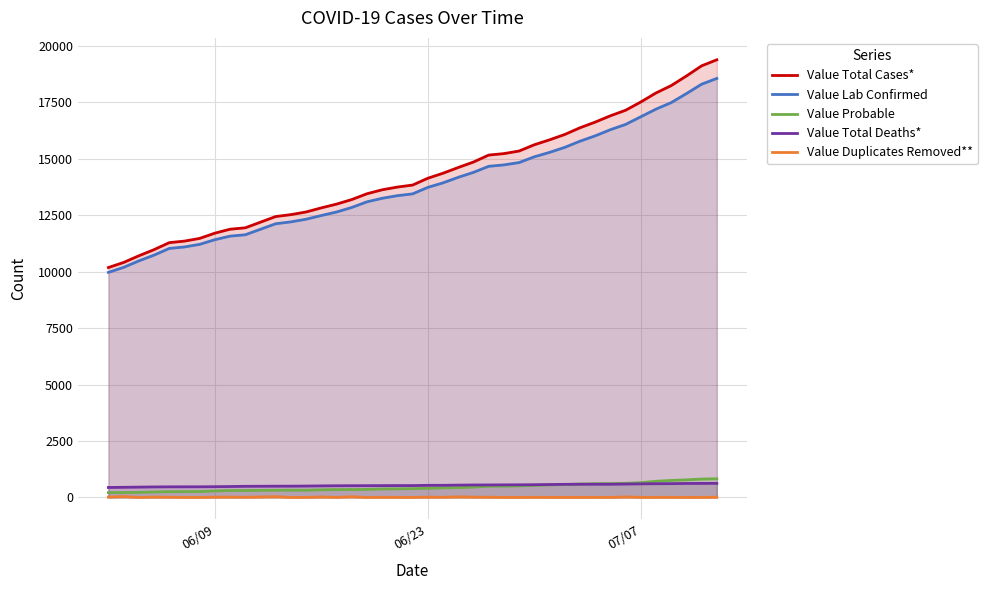

What is the lowest value of the Value Total Cases* series?

10185